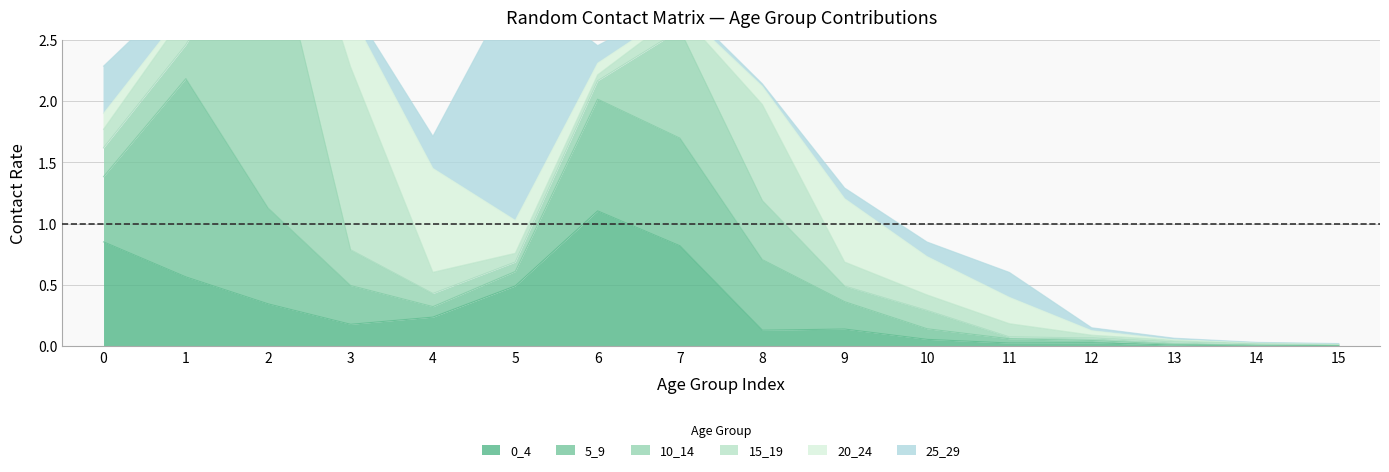

The 15_19 series shows 0.1 at 10. True or false?

True